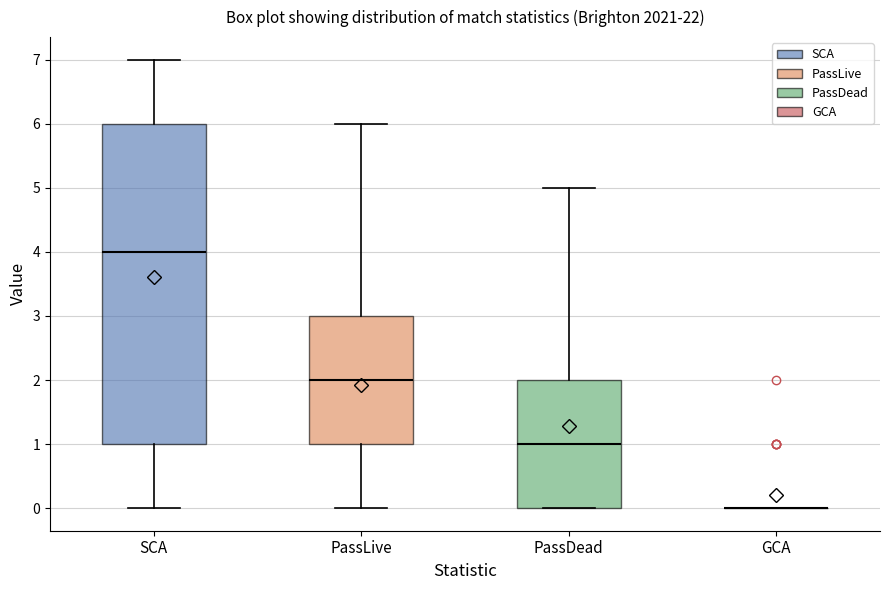

Reading left to right, transcribe this box plot: for each box, give where its median line is, the range the box spans, and where its two whiskers end, as read against the y-axis. The values are not printed on the chart, so give them approximately, as read against the axis.

SCA: median 4, box 1 to 6, whiskers 0 to 7
PassLive: median 2, box 1 to 3, whiskers 0 to 6
PassDead: median 1, box 0 to 2, whiskers 0 to 5
GCA: box collapsed to a line at 0, whiskers 0 to 0